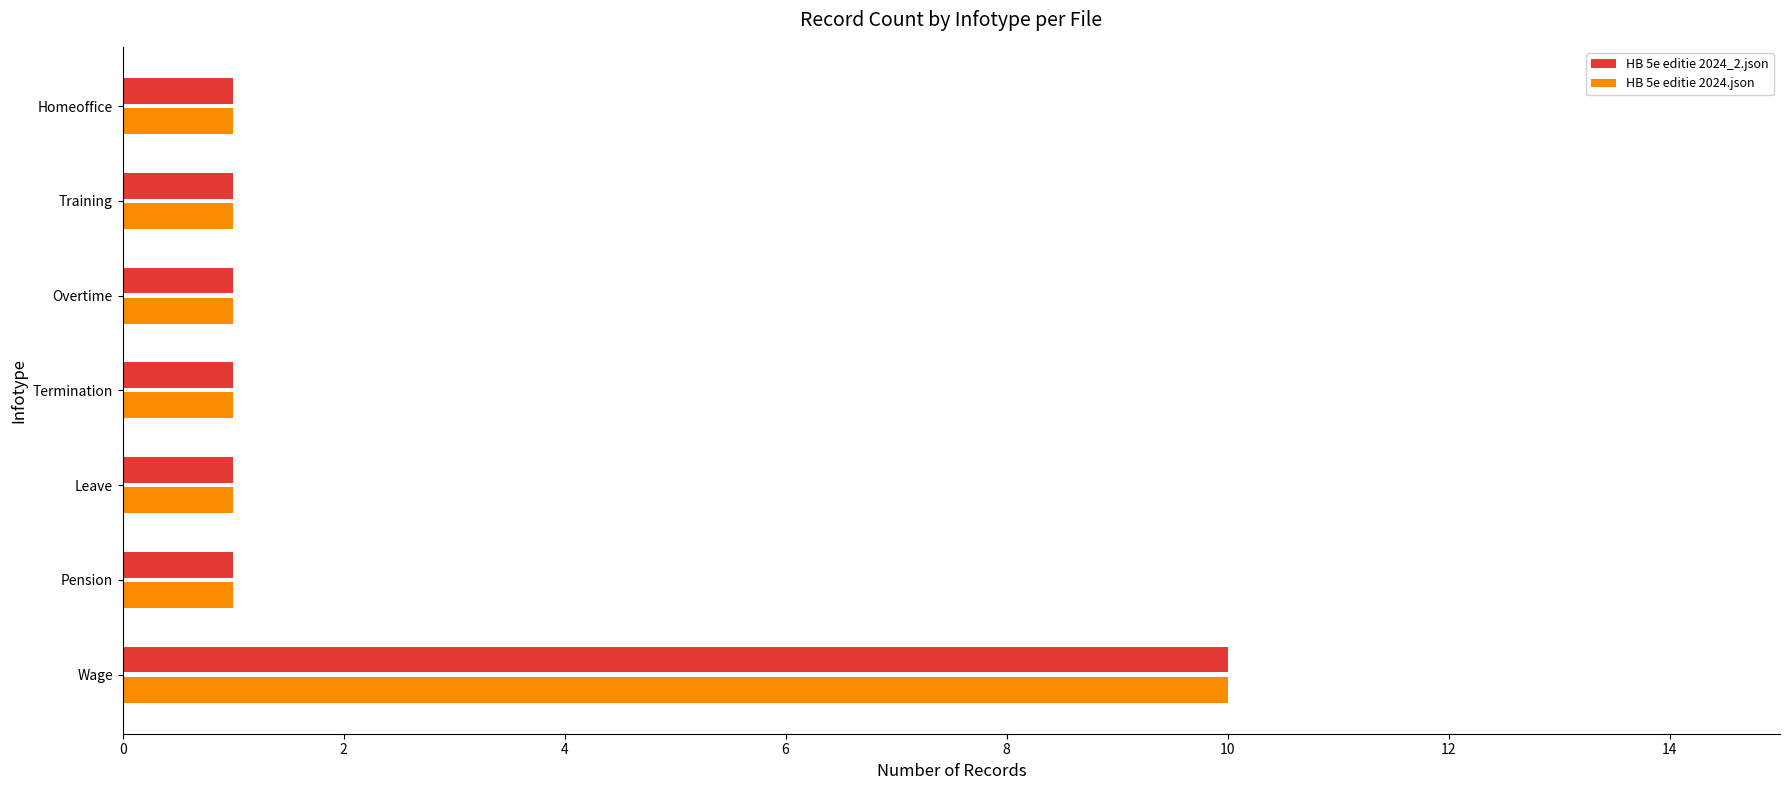

What is the highest value of the HB 5e editie 2024.json series?

10